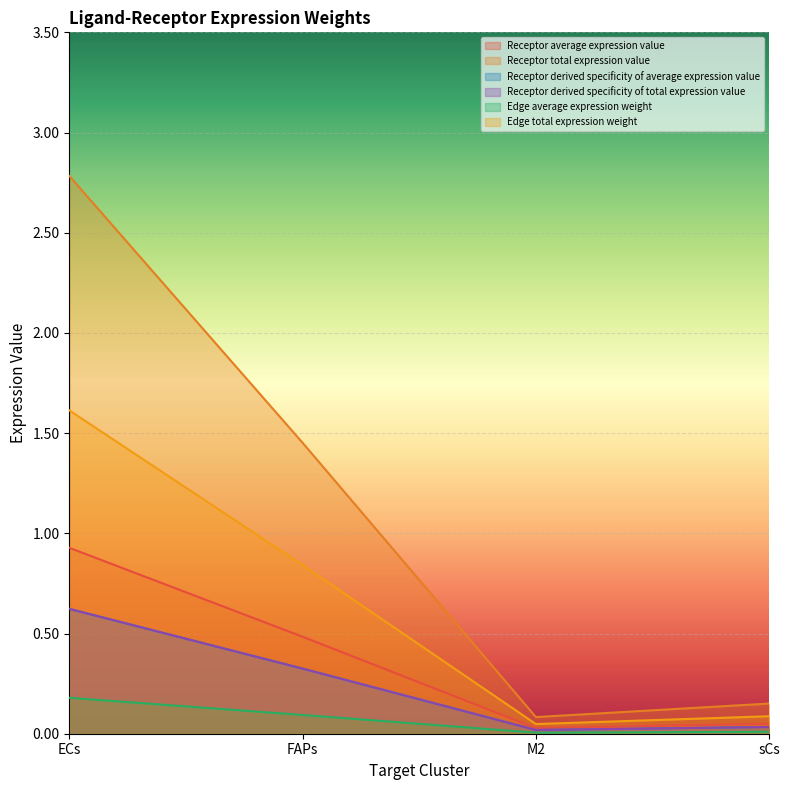

Does the chart display data point markers on the line(s)?

No